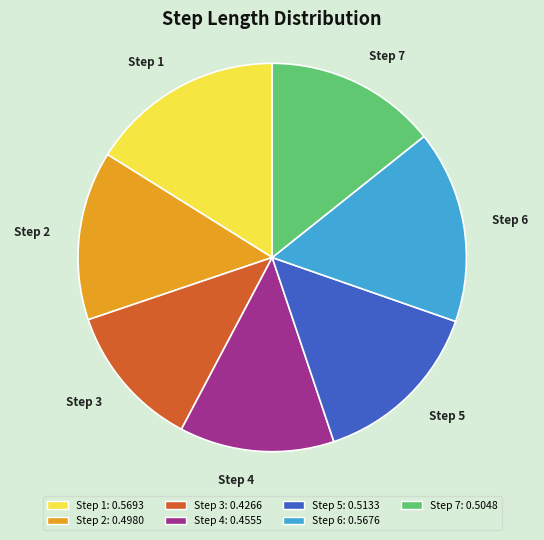

Is it true that Step 2 is 1% of the pie?

False